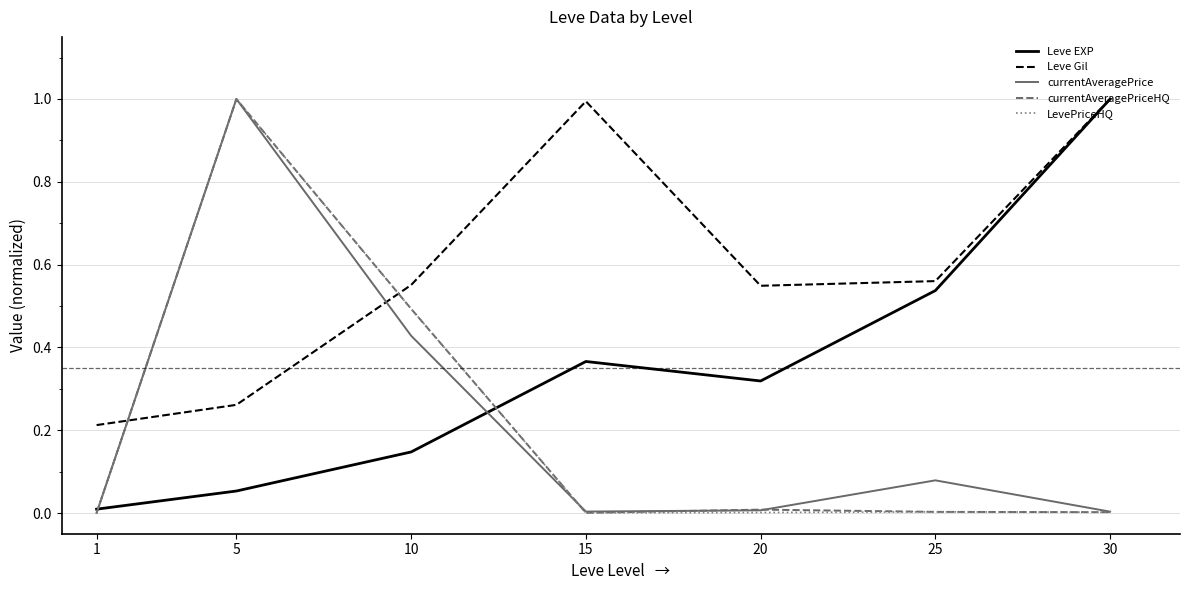

Is the value of currentAveragePrice at 30 greater than the value of LevePriceHQ at 10?

No